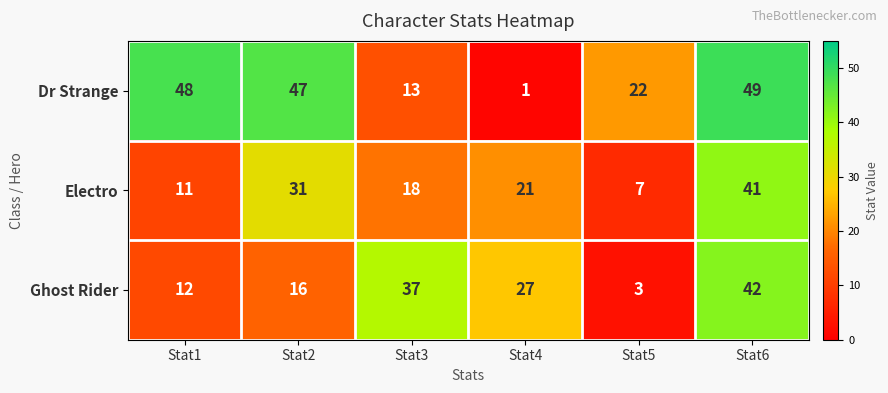

True or false: Dr Strange has a value of 22 at Stat5.

True